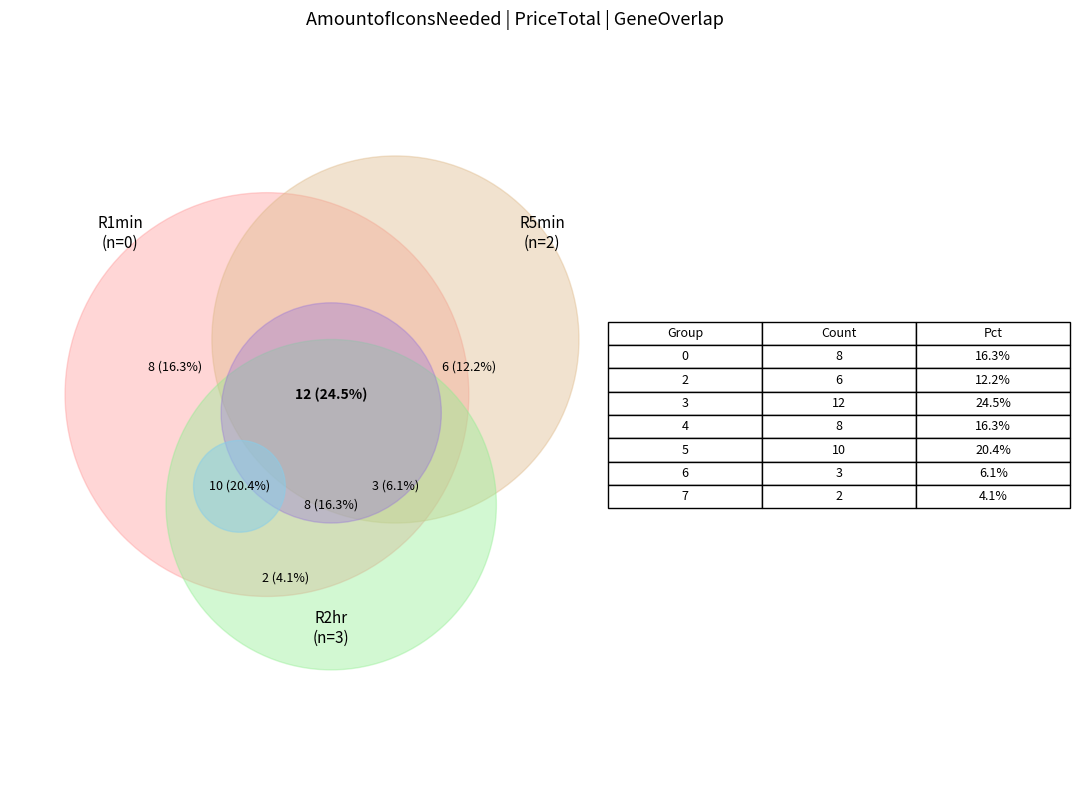

Is it true that 6 is 6% of the pie?

False